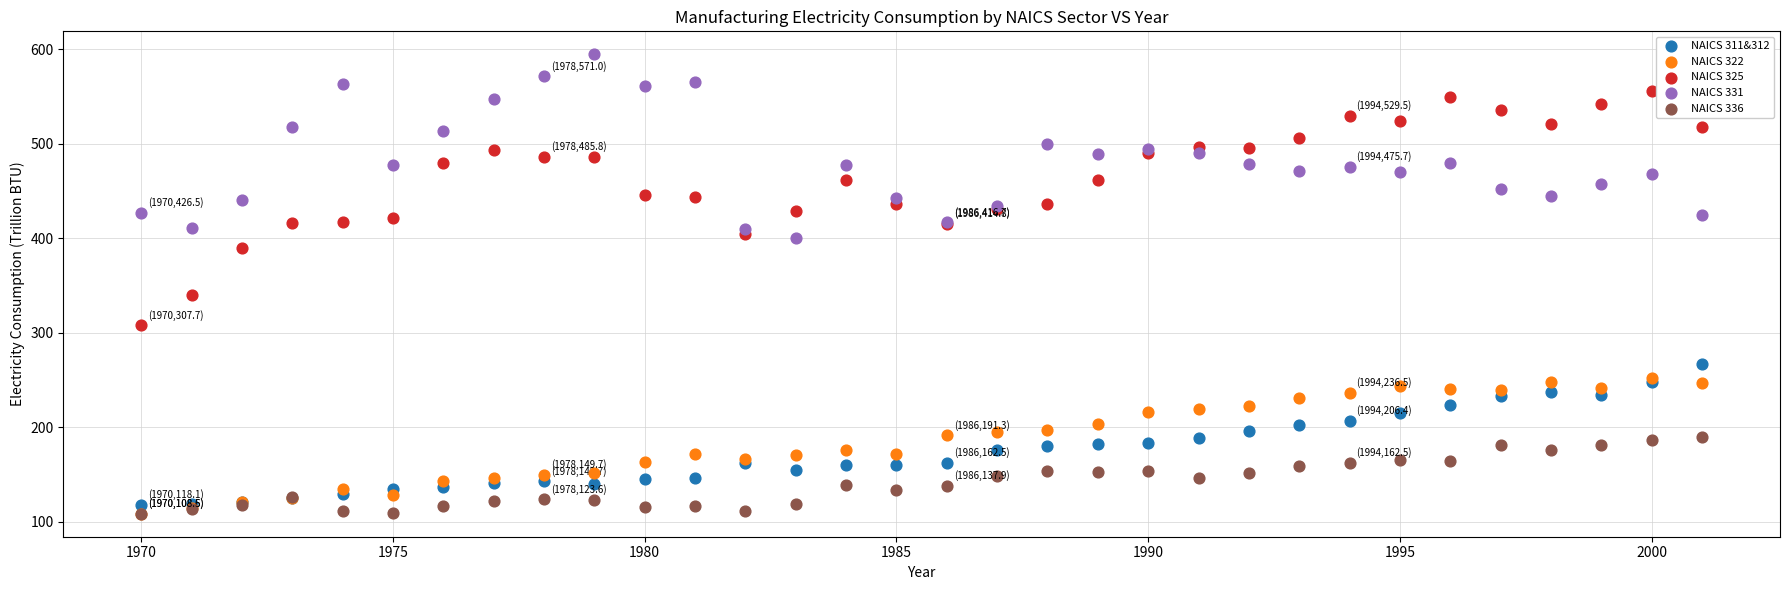

Across all series, what Y value is closest to 351?

339.6